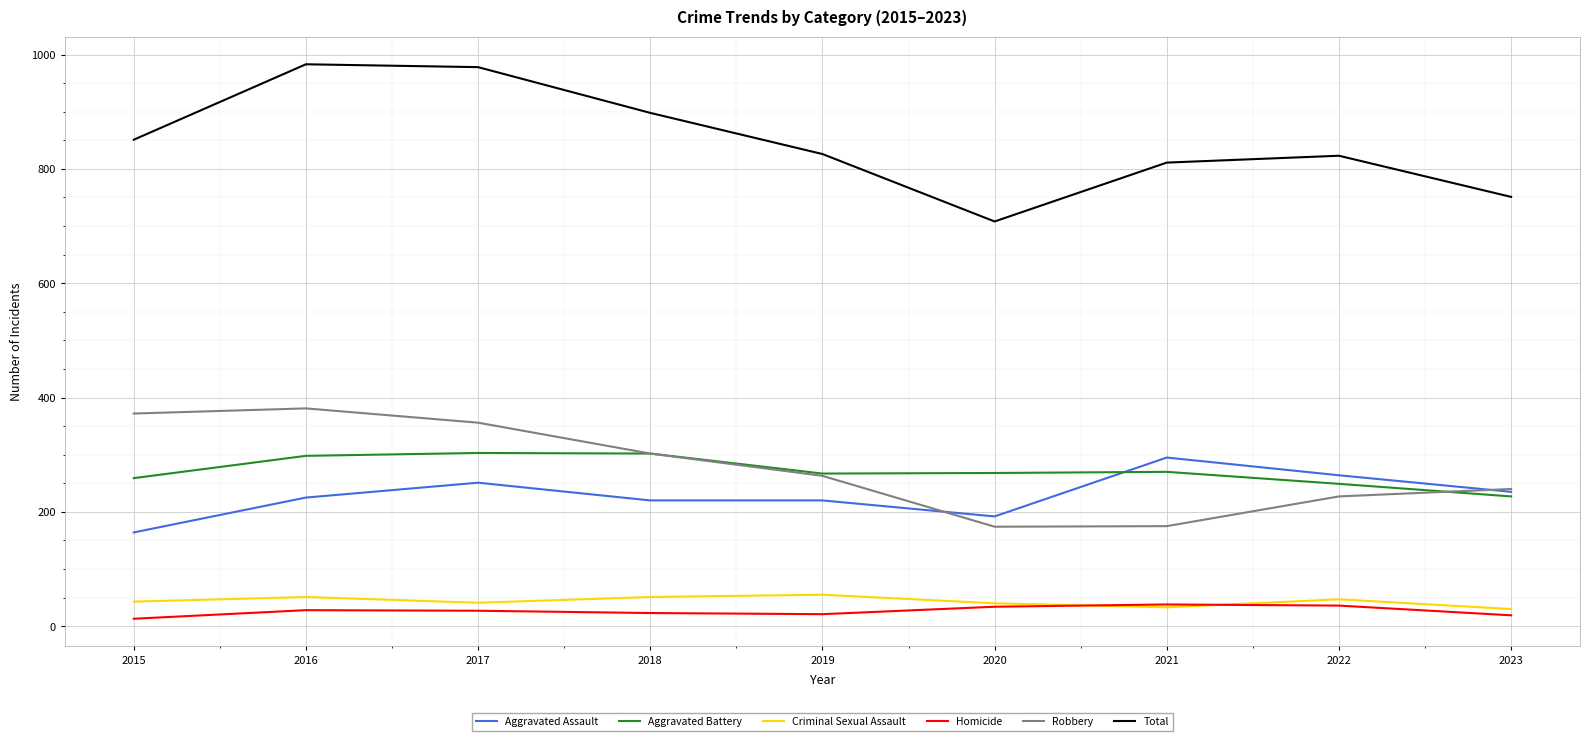

Which series has the largest total across all categories?

Total